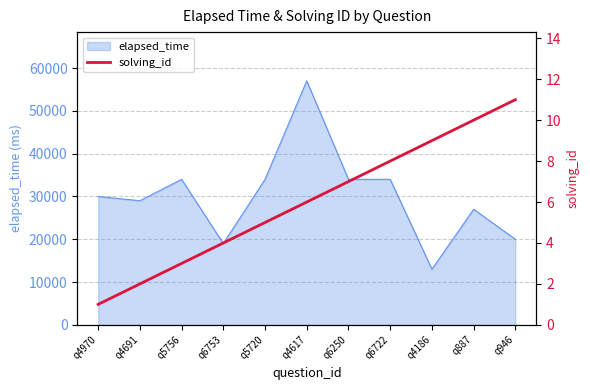

Reading left to right, what are all the values shown in this chart?

1	2	3	4	5	6	7	8	9	10	11